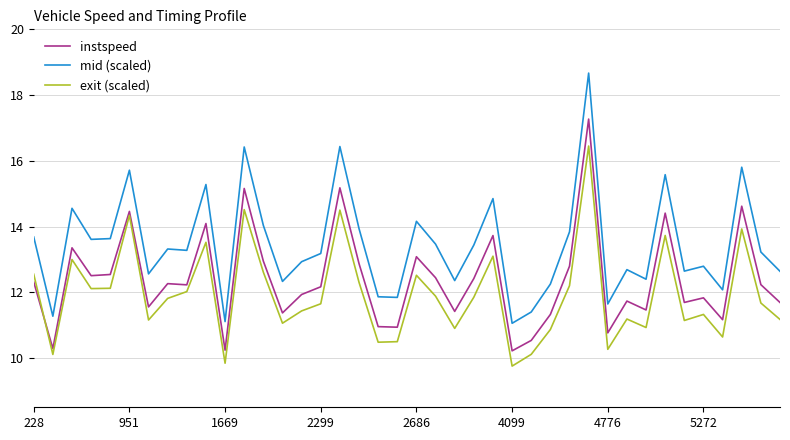

True or false: mid (scaled) and exit (scaled) intersect in this chart.

False